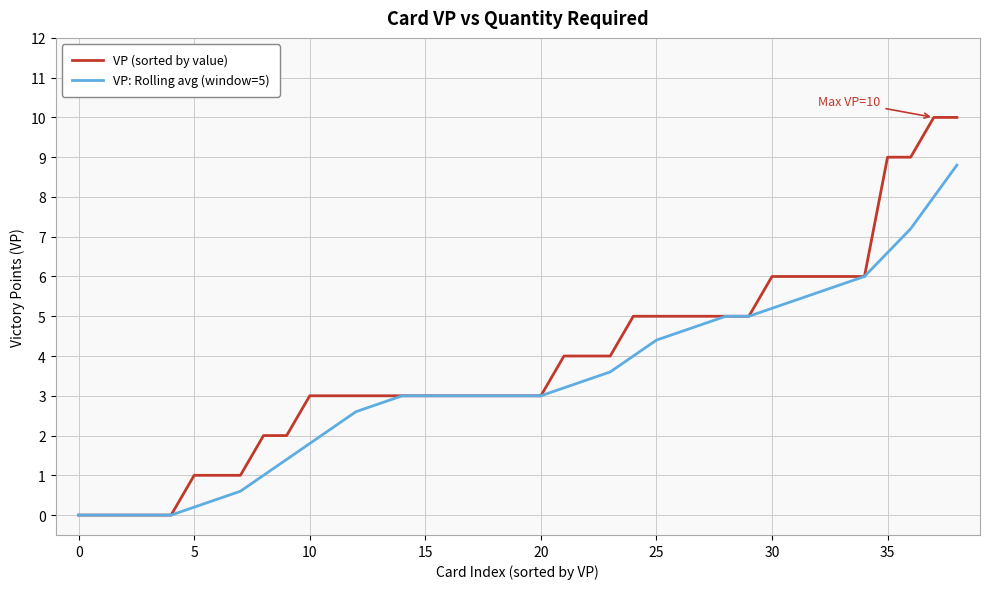

Reading right to left, transcribe all the data shown in this chart.

VP (sorted by value): 10.0	10.0	9.0	9.0	6.0	6.0	6.0	6.0	6.0	5.0	5.0	5.0	5.0	5.0	5.0	4.0	4.0	4.0	3.0	3.0	3.0	3.0	3.0	3.0	3.0	3.0	3.0	3.0	3.0	2.0	2.0	1.0	1.0	1.0	0.0	0.0	0.0	0.0	0.0
VP: Rolling avg (window=5): 8.8	8.0	7.2	6.6	6.0	5.8	5.6	5.4	5.2	5.0	5.0	4.8	4.6	4.4	4.0	3.6	3.4	3.2	3.0	3.0	3.0	3.0	3.0	3.0	3.0	2.8	2.6	2.2	1.8	1.4	1.0	0.6	0.4	0.2	0.0	0.0	0.0	0.0	0.0